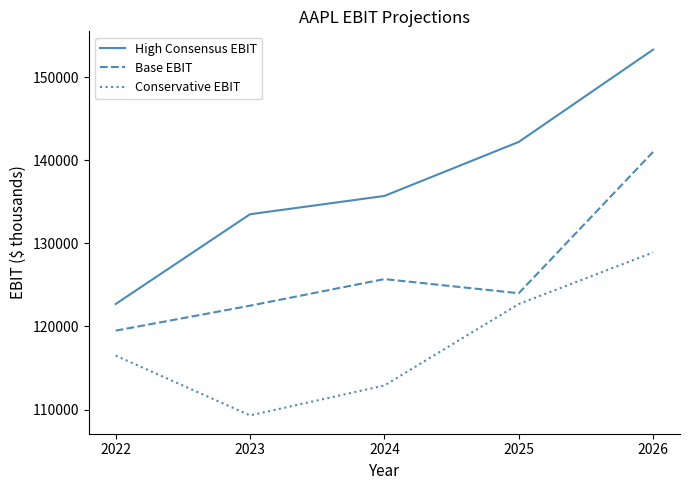

What is the difference between the High Consensus EBIT values at 2024 and 2023?

2200